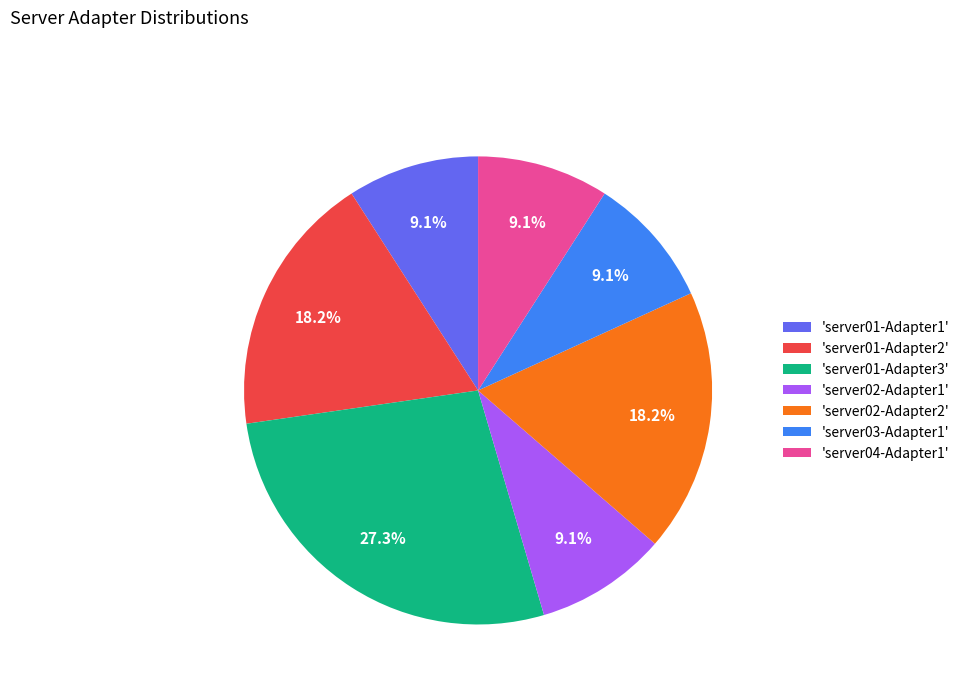

Combined, what portion of the pie is 'server01-Adapter3' and 'server02-Adapter1'?

36.4%